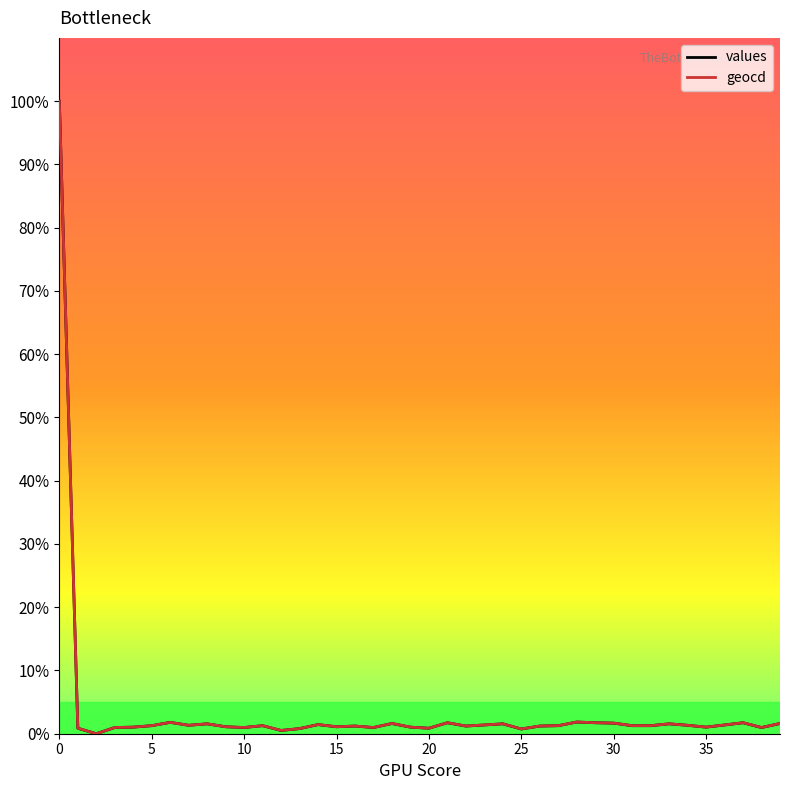

What is the highest value of the values series?

100.0